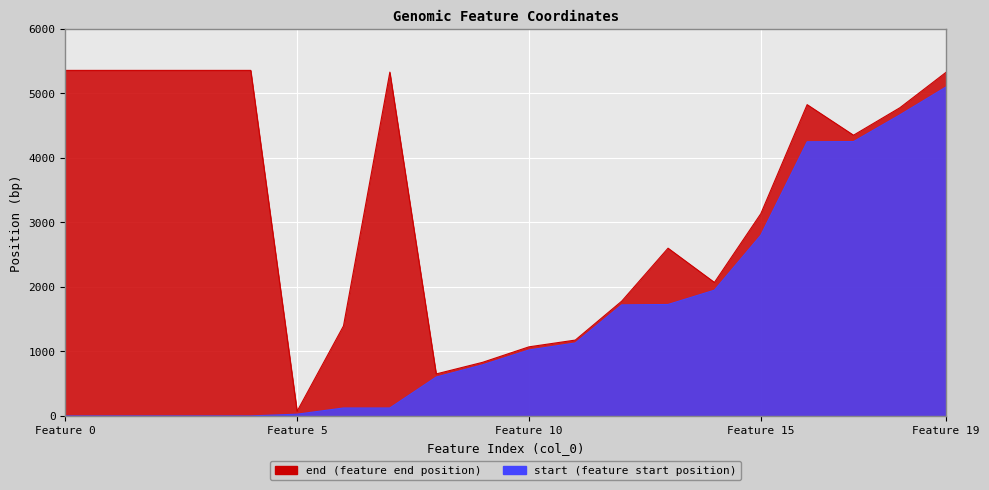

How many lines are shown in the chart?

2